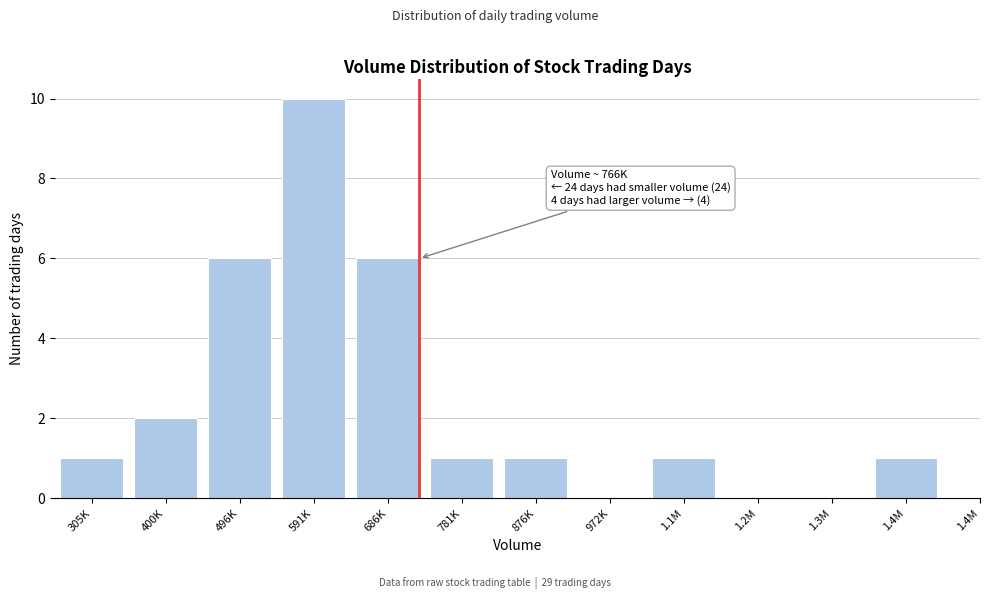

Reading left to right, transcribe all the data shown in this chart.

305K=1	400K=2	496K=6	591K=10	686K=6	781K=1	876K=1	972K=0	1.1M=1	1.2M=0	1.3M=0	1.4M=1